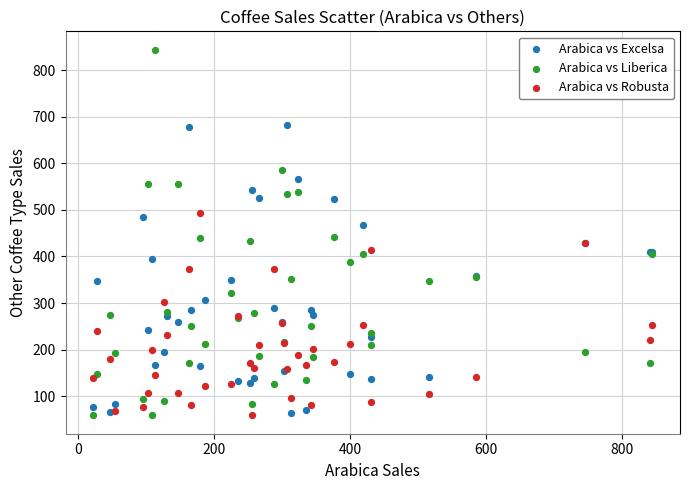

What is the X range (max minus min) for the scatter plot?

821.2